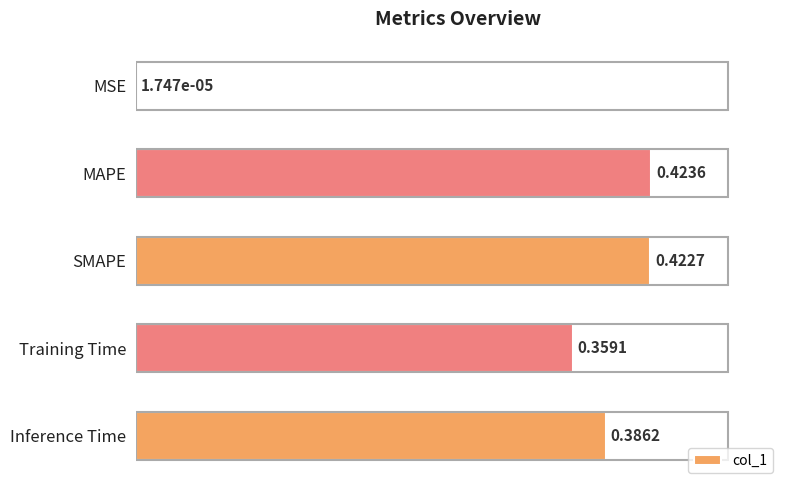

Where is the data nearest to the value 0?

MSE